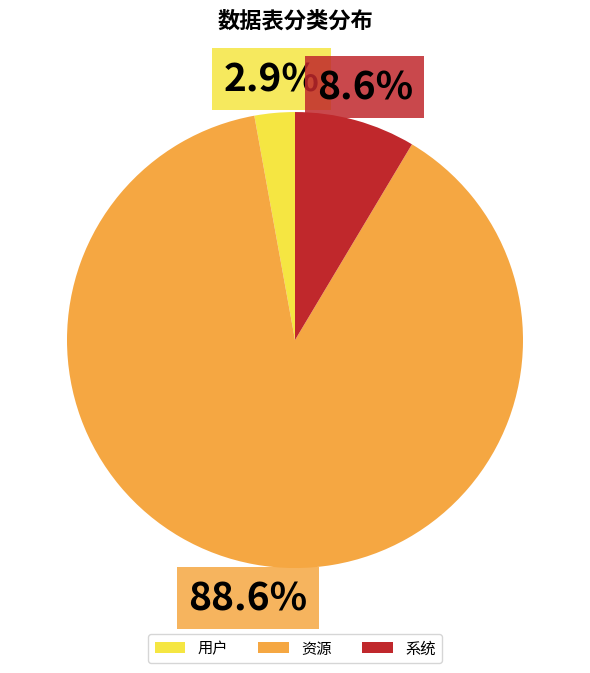

To the nearest percent, what is the difference between the largest and smallest slice percentages?

86%